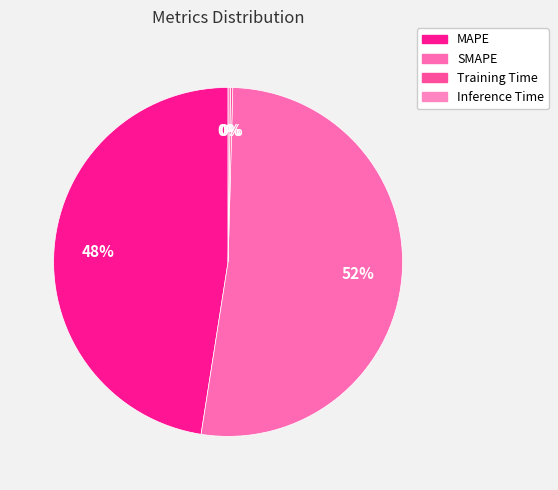

Is it true that SMAPE is 52% of the pie?

True